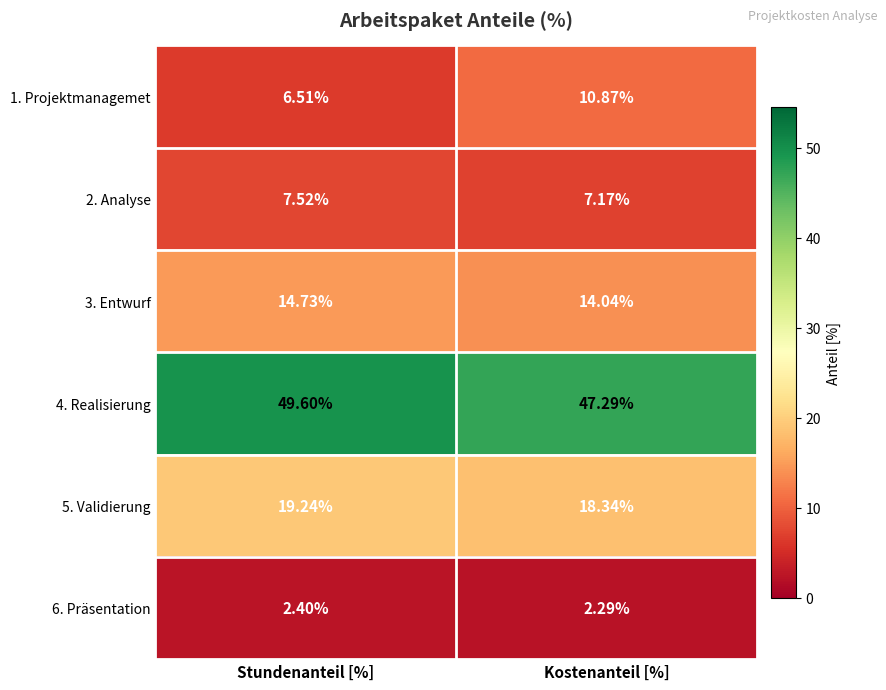

Where is 1. Projektmanagemet nearest to the value 8?

Stundenanteil [%]